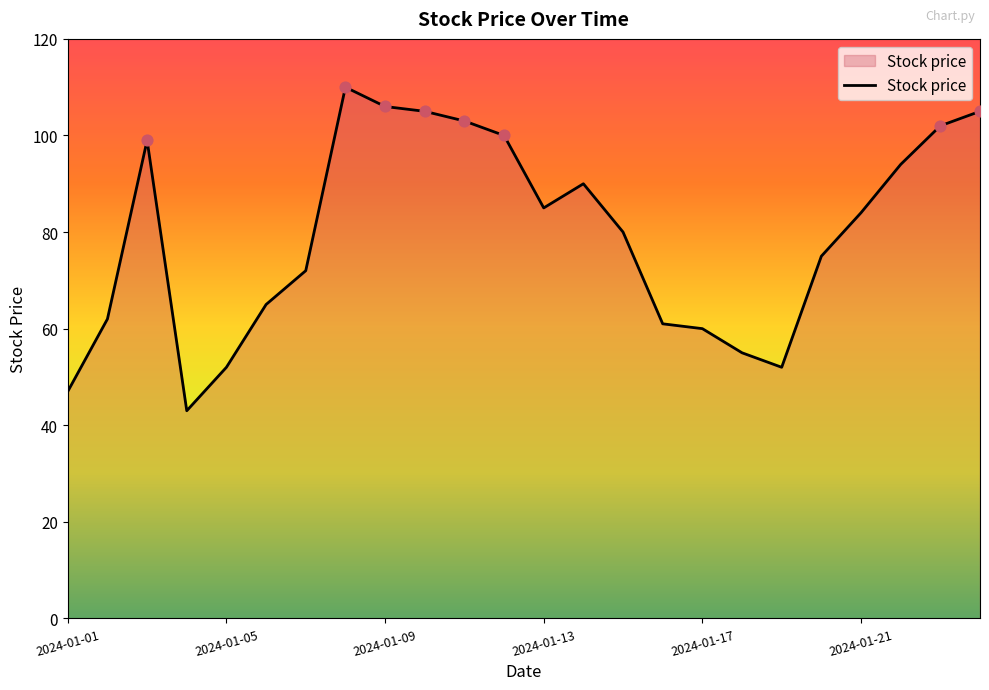

What is the difference between the maximum and minimum values?

67